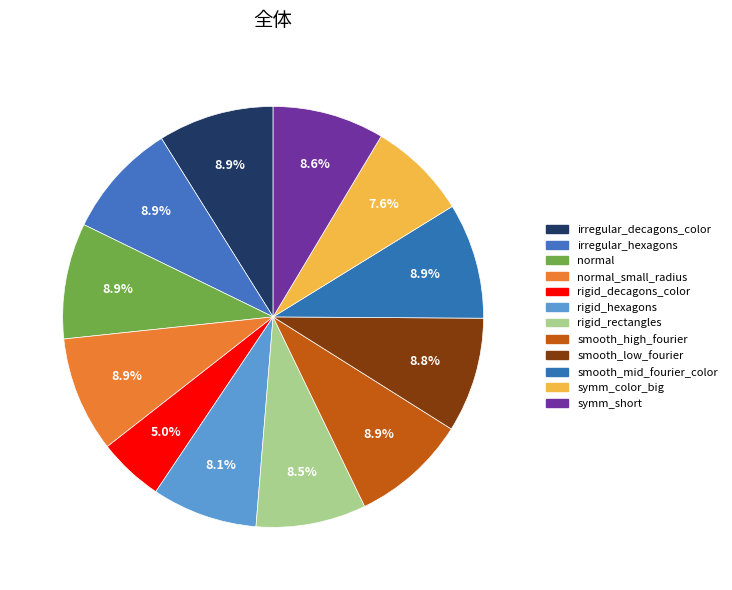

To the nearest percent, what is the average slice percentage?

8%